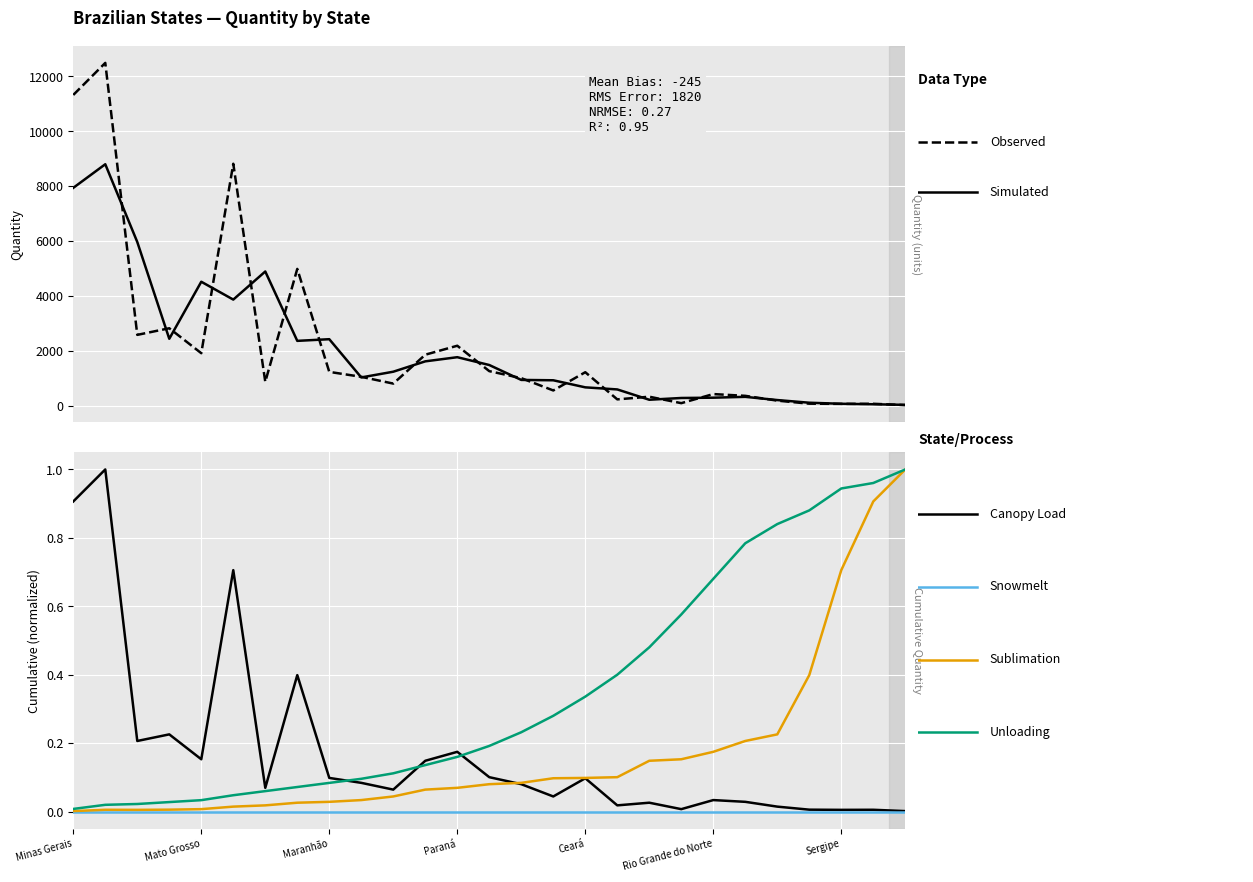

At which label is Unloading closest to 0?

Minas Gerais